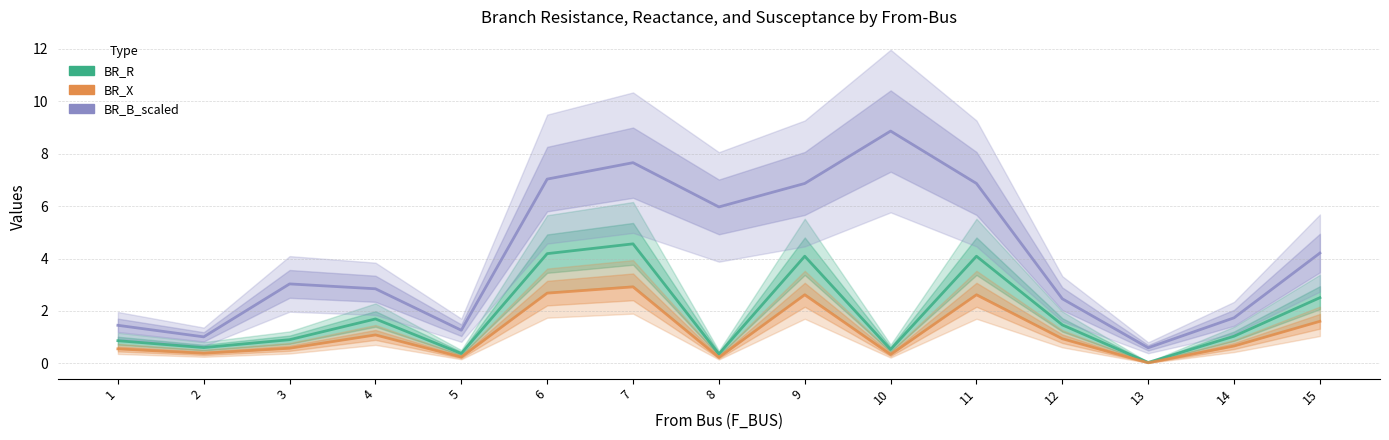

The BR_X series shows 3.9 at 9. True or false?

False